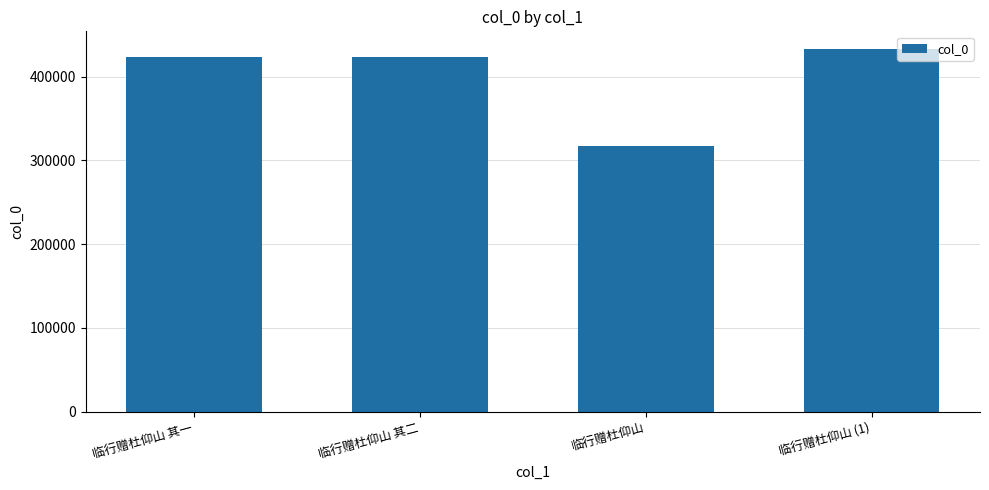

What is the ratio of the value at 临行赠杜仰山 to the value at 临行赠杜仰山 其二?

0.7